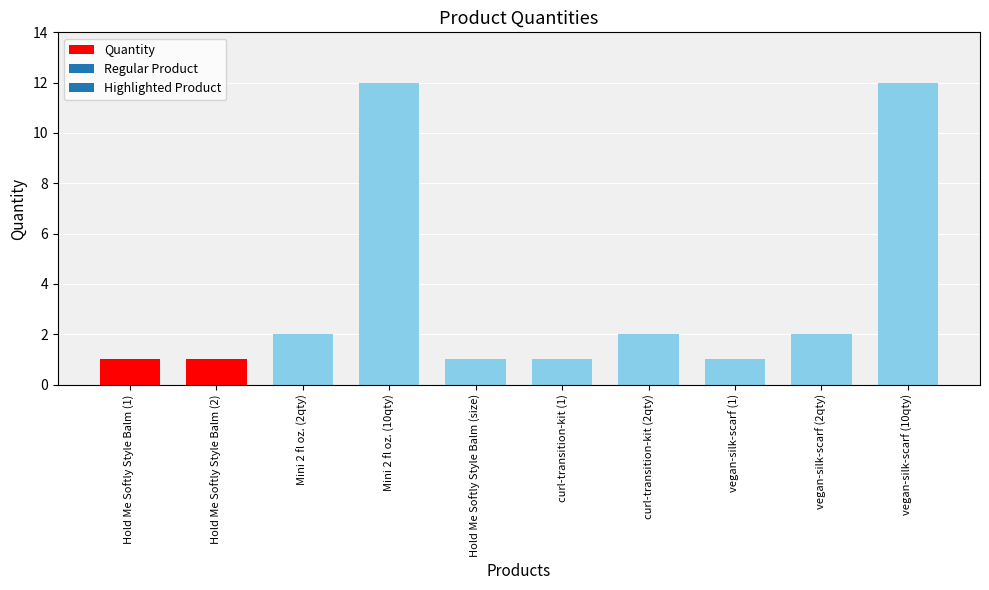

The value at Mini 2 fl oz. (10qty) is 7. True or false?

False